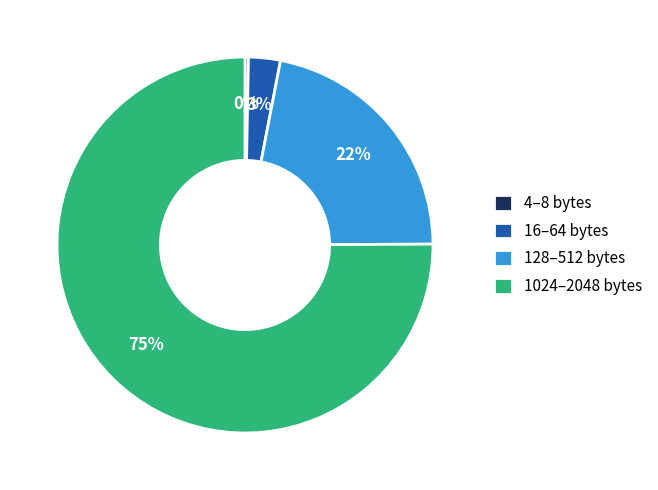

Approximately how many times larger is the value at 1024–2048 bytes compared to 128–512 bytes?

3.4